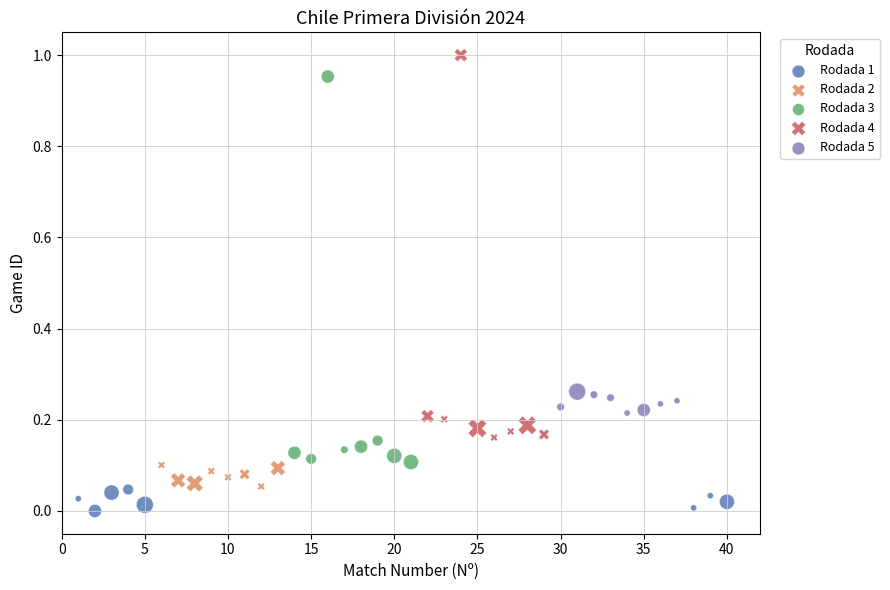

Which series reaches the minimum Y coordinate?

Rodada 1